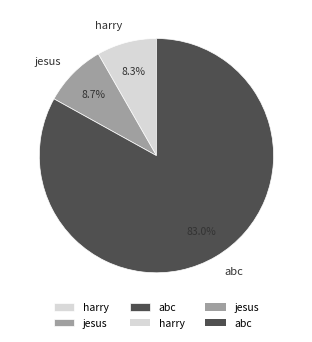

Is it true that harry is 8% of the pie?

True